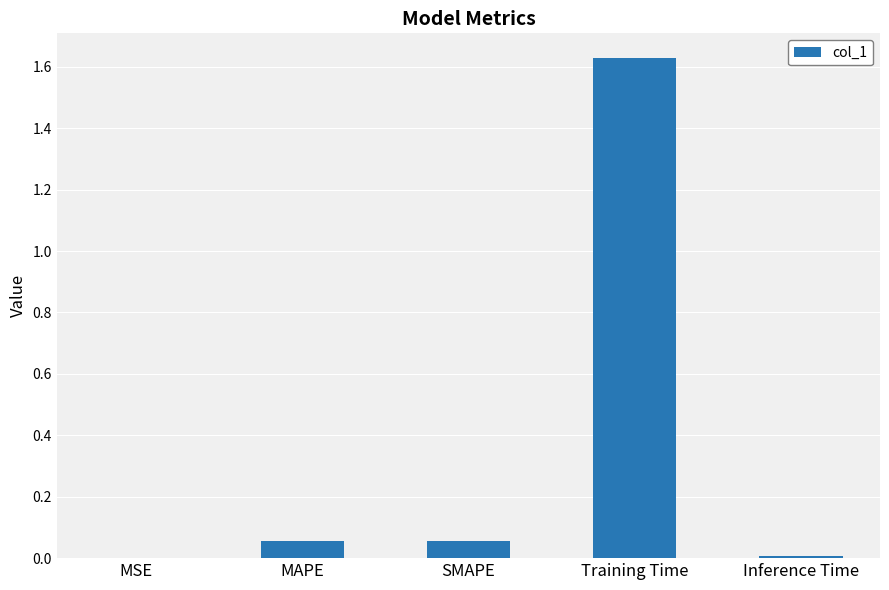

Which label corresponds to the largest value in the chart?

Training Time